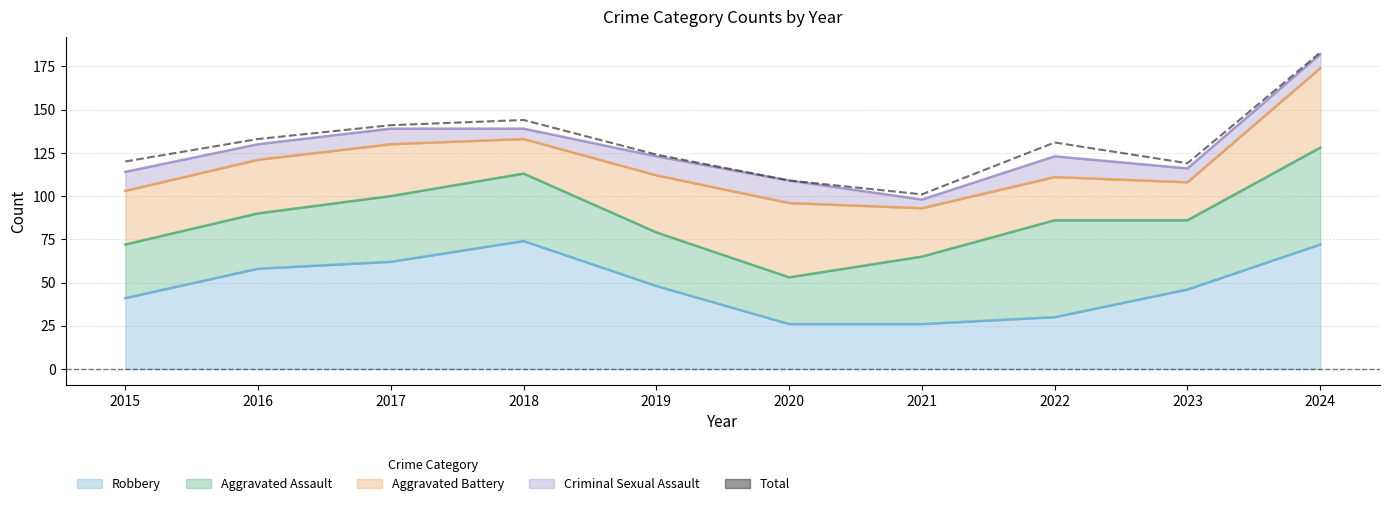

How many values are below 131?

5